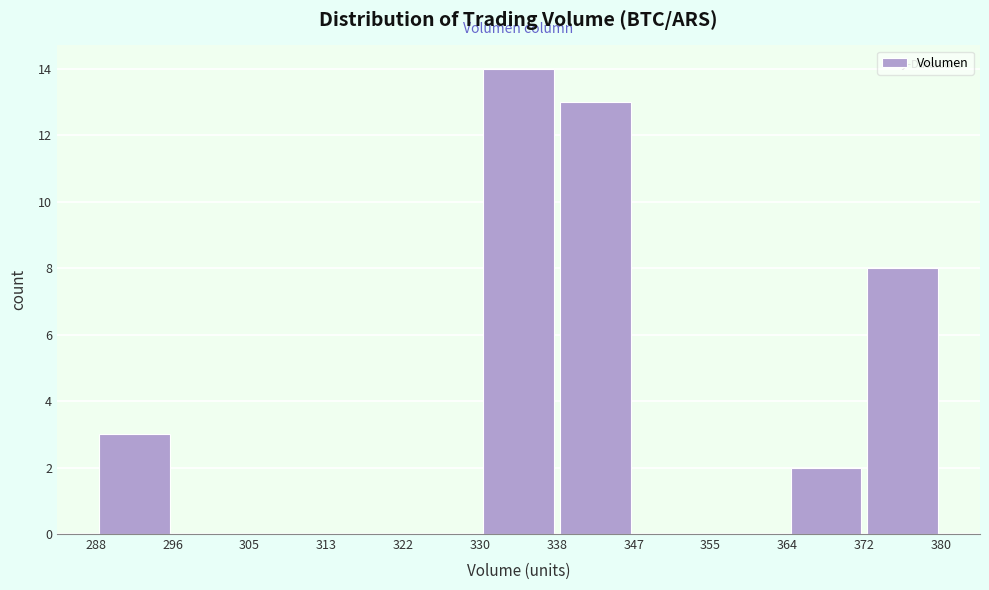

Reading left to right, transcribe this chart: for each bar, give the range it covers on the x-axis and its height. The values are not printed on the chart, so give them approximately, as read against the axis.

288 to 296: 3
296 to 305: 0
305 to 313: 0
313 to 322: 0
322 to 330: 0
330 to 338: 14
338 to 347: 13
347 to 355: 0
355 to 364: 0
364 to 372: 2
372 to 380: 8